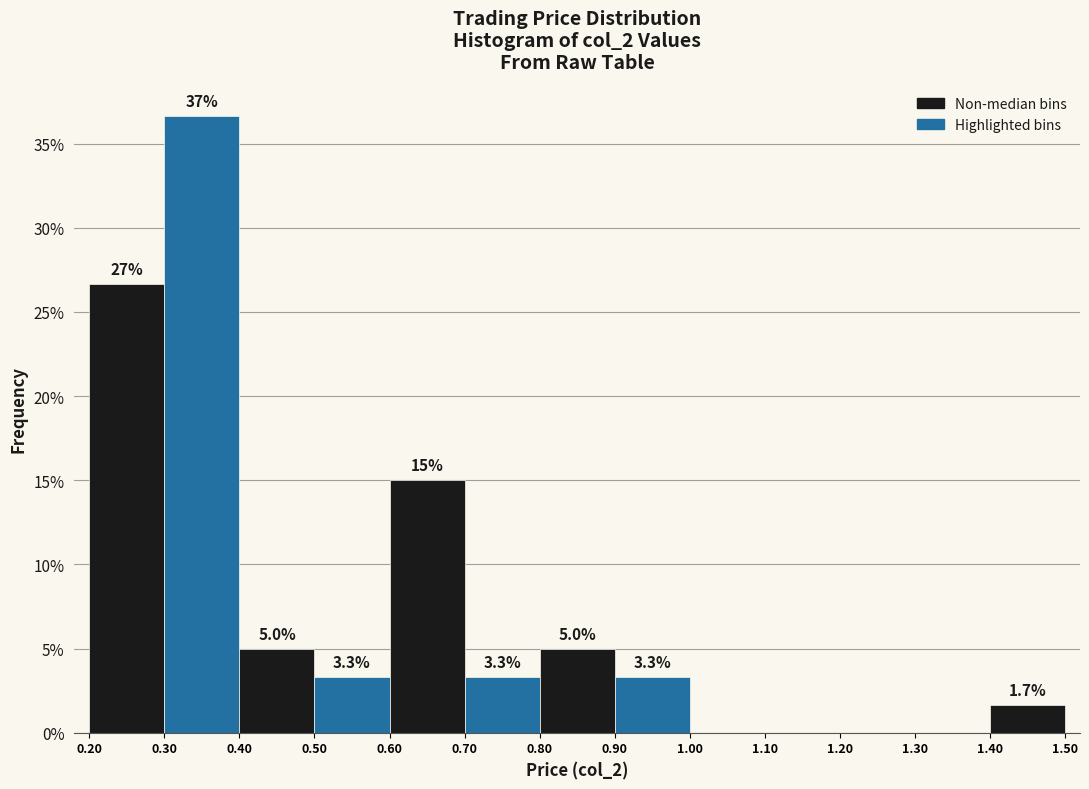

Over which range of the x-axis is the bar tallest?

0.30 to 0.40